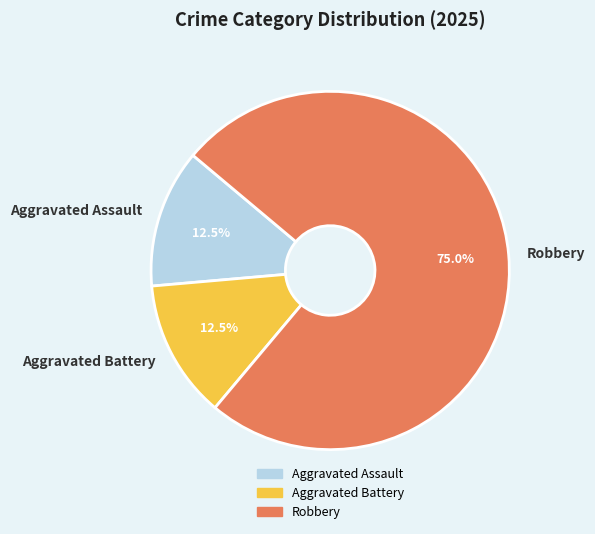

To the nearest percent, what is the combined percentage of Aggravated Battery and Aggravated Assault?

25%